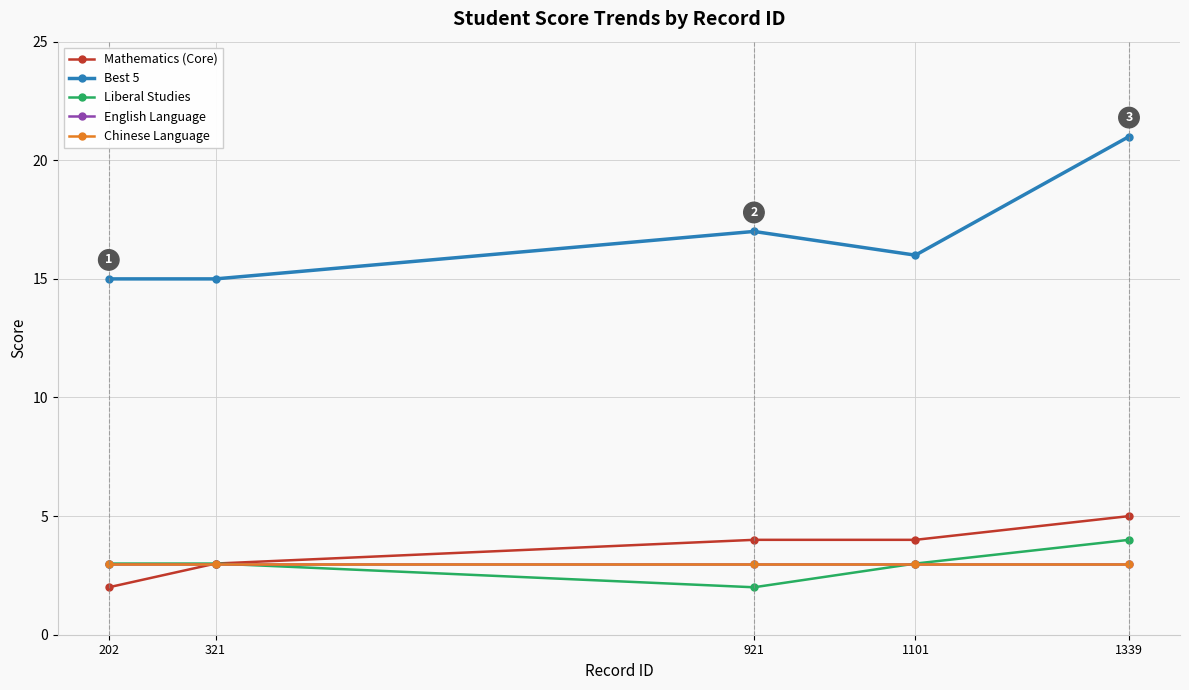

Reading right to left, list all the values displayed in this chart.

Mathematics (Core): 1339=5	1101=4	921=4	321=3	202=2
Best 5: 1339=21	1101=16	921=17	321=15	202=15
Liberal Studies: 1339=4	1101=3	921=2	321=3	202=3
English Language: 1339=3	1101=3	921=3	321=3	202=3
Chinese Language: 1339=3	1101=3	921=3	321=3	202=3